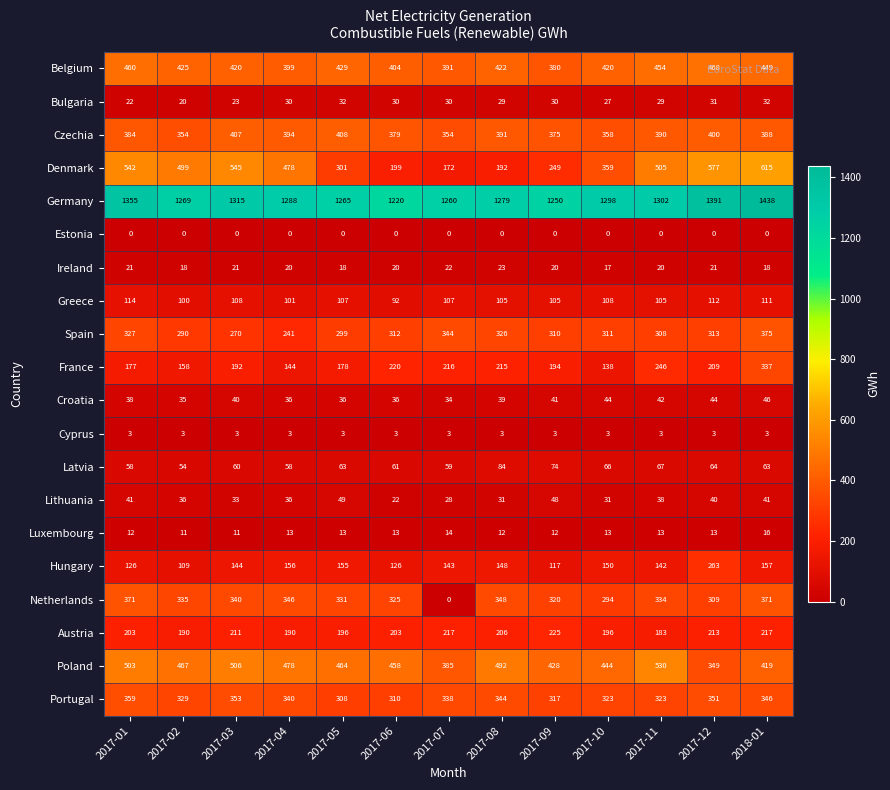

What is the spread (max minus min) of values at 2017-07?

1260